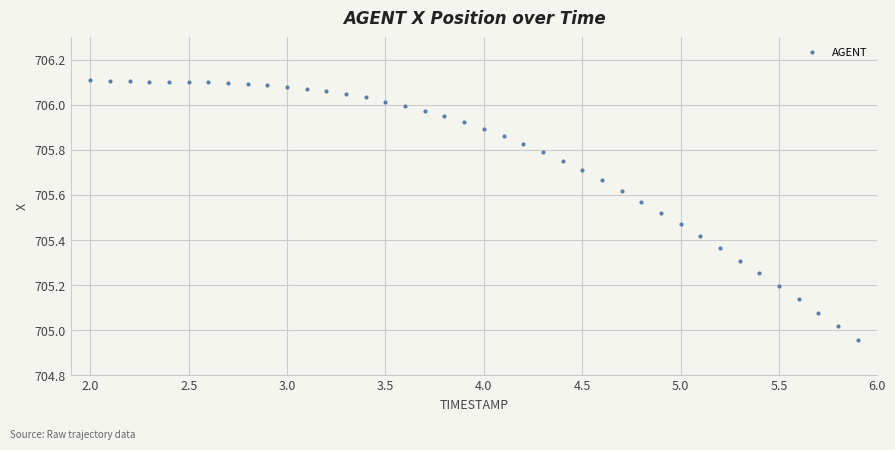

What is the range of X values (max minus min)?

3.9